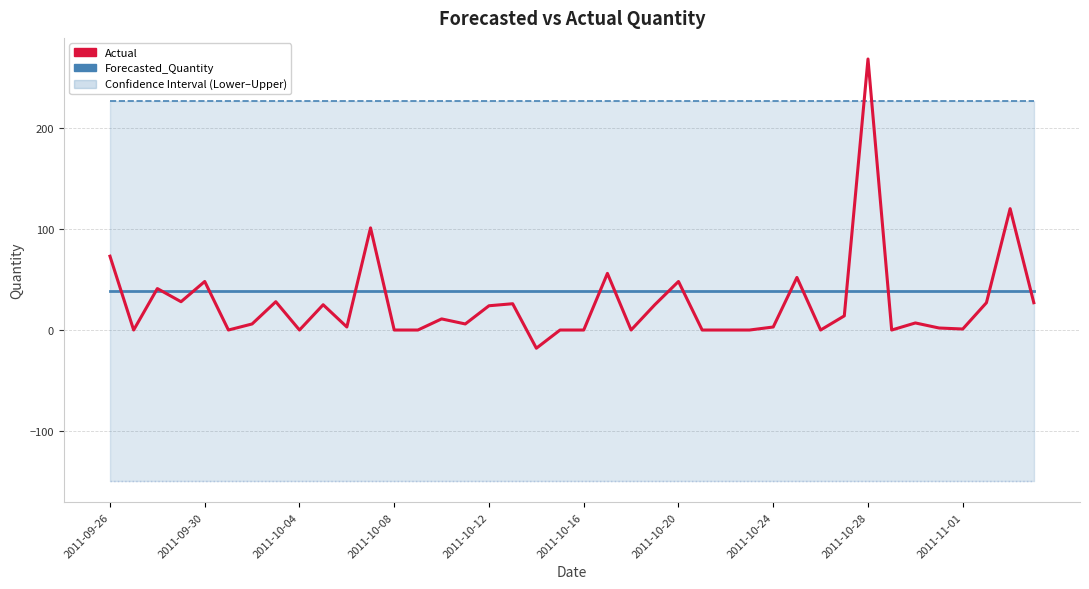

Is the value of Upper_Bound at 25 greater than the value of Lower_Bound_line at 36?

Yes